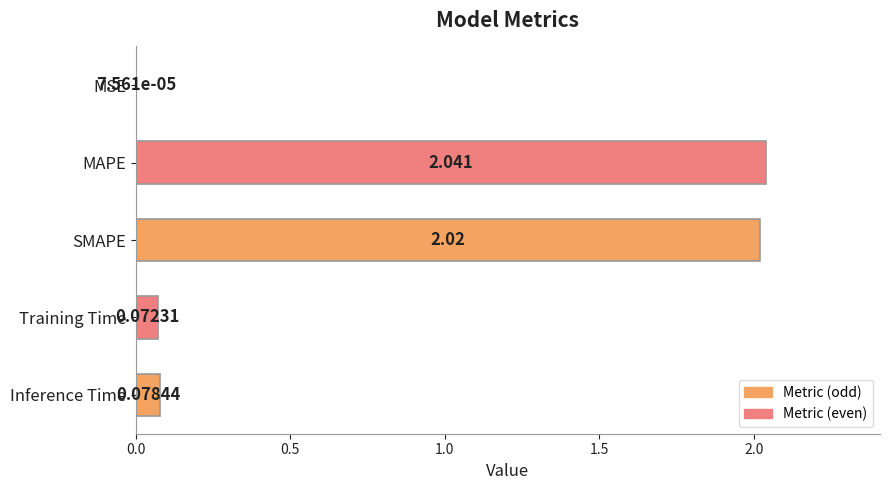

Which label corresponds to the largest value in the chart?

MAPE